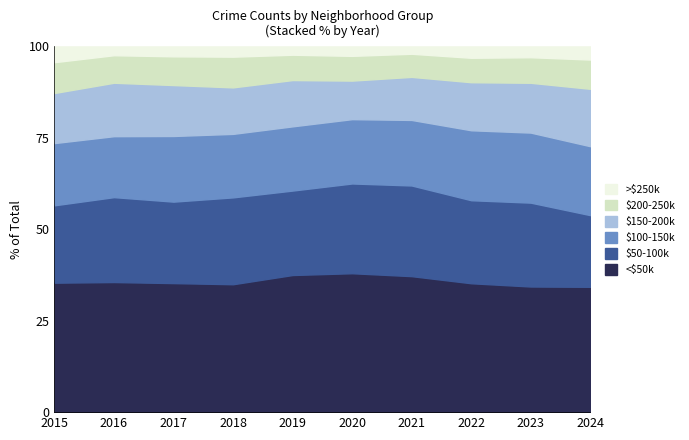

What is the total value across all series at 2024?

100.0